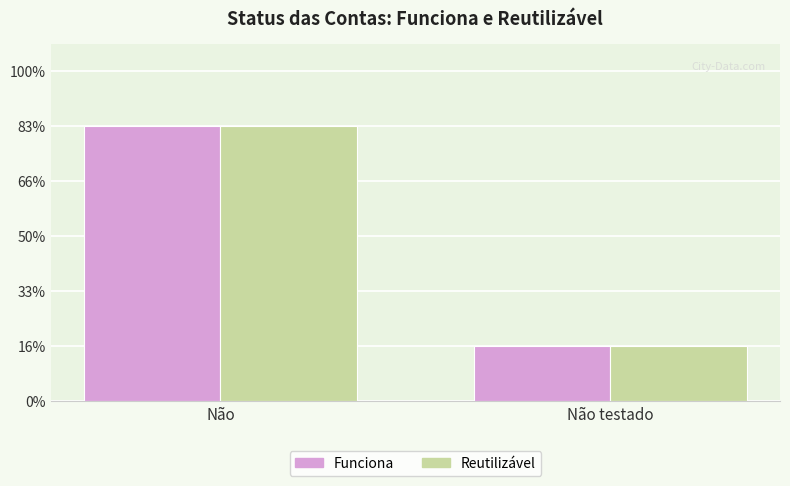

Are the bars horizontal?

No